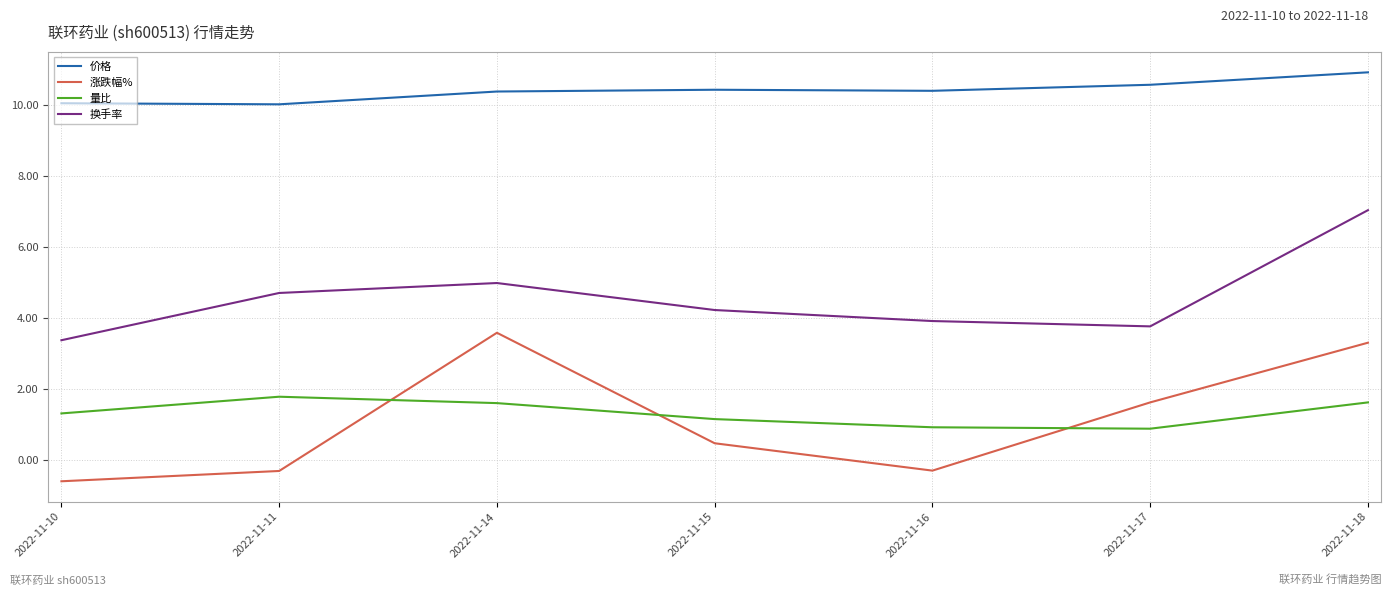

Is it true that 量比 equals 0.9 at 2022-11-17?

True